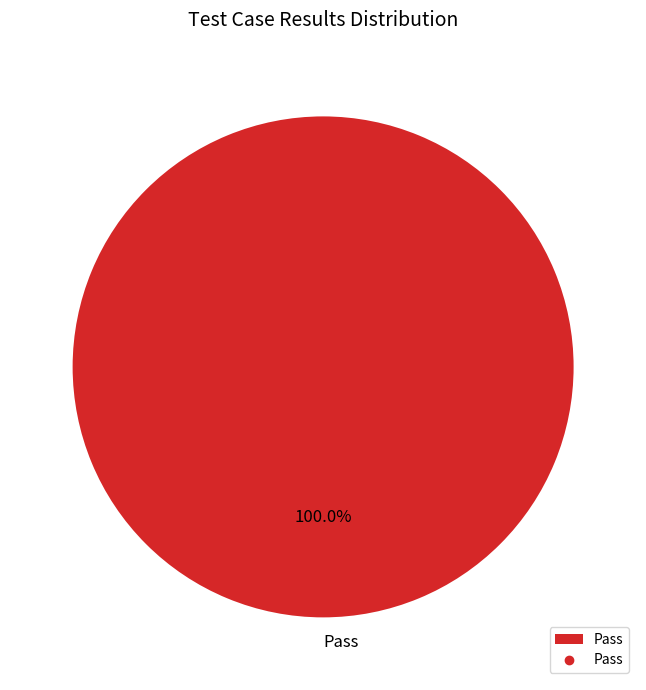

What is the majority slice?

Pass